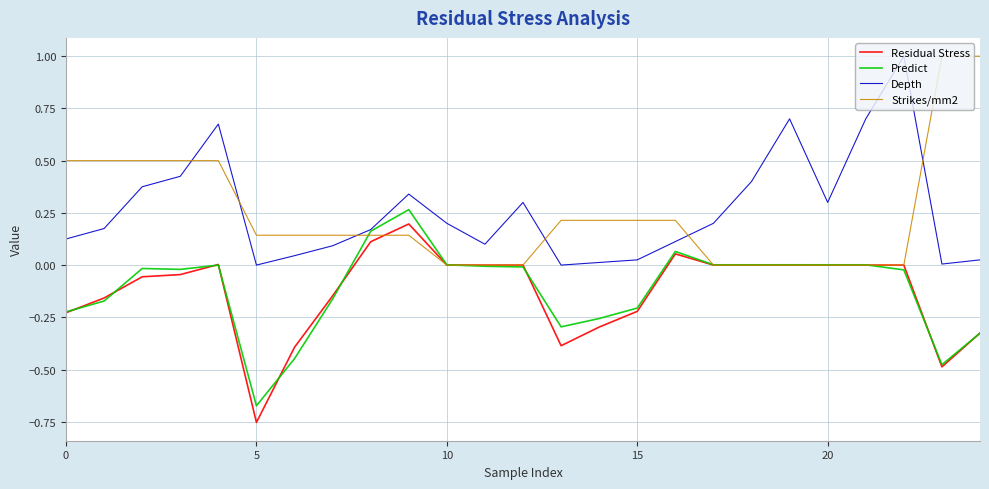

What is the greatest value displayed?

1.0